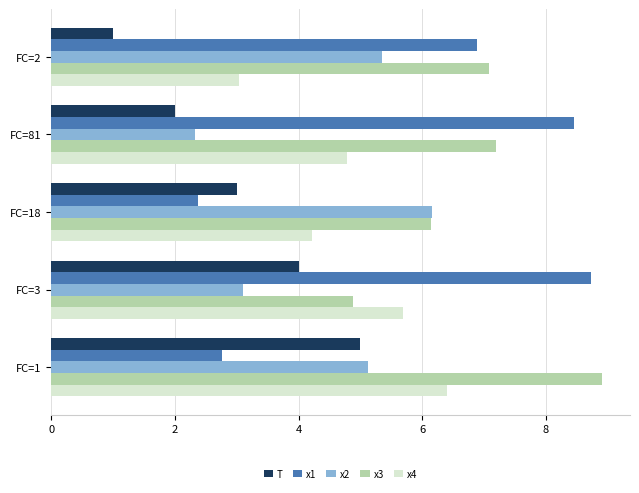

What is the difference between the highest and lowest values at FC=18?

3.8